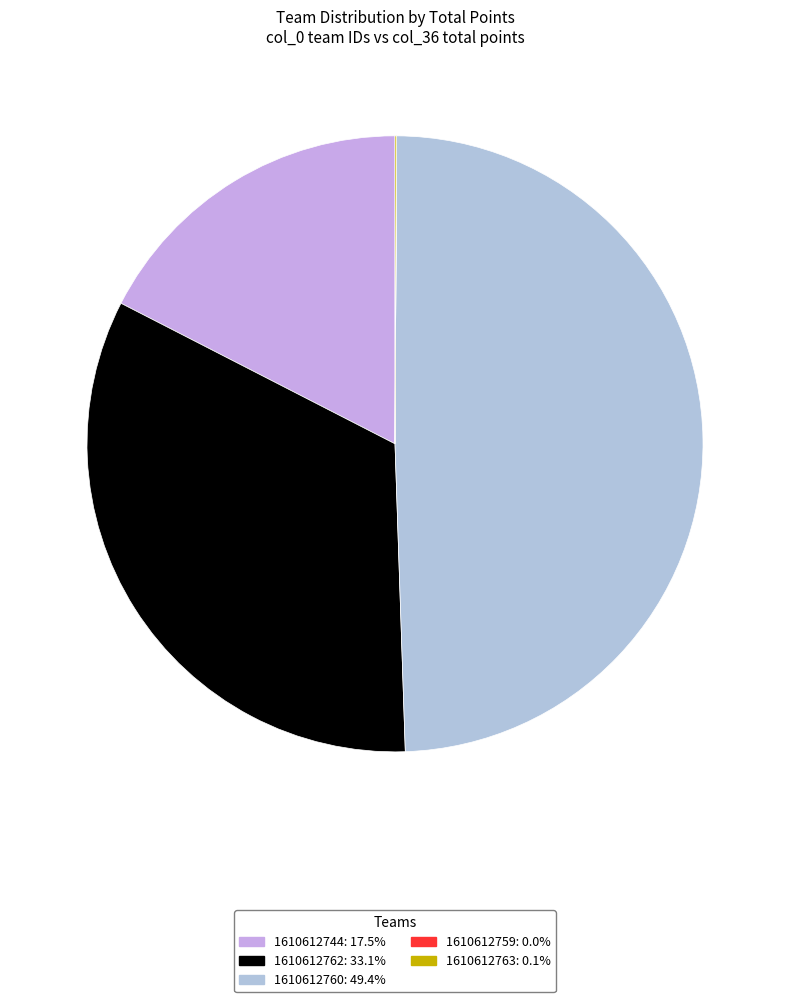

True or false: 1610612762 accounts for 33% of the total.

True